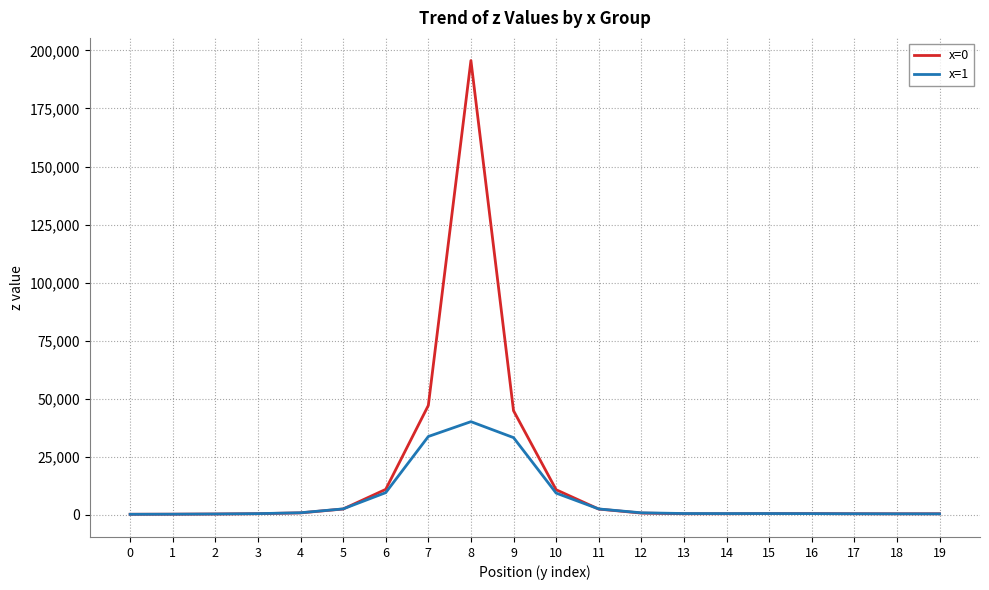

List the series in order of their peak value, highest first.

x=0, x=1